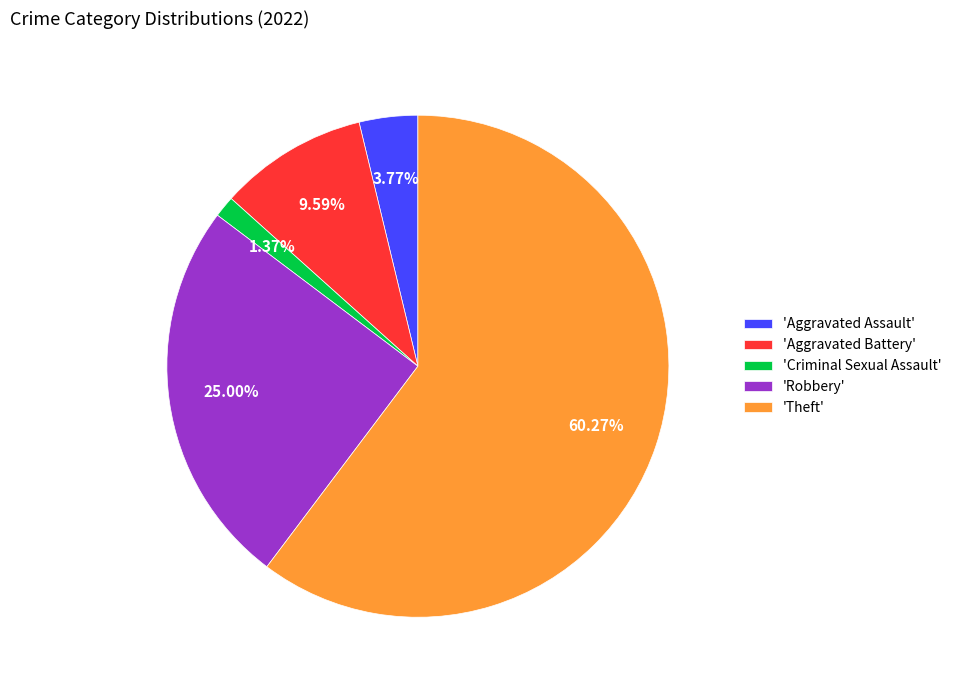

Rank the categories by value from lowest to highest.

'Criminal Sexual Assault', 'Aggravated Assault', 'Aggravated Battery', 'Robbery', 'Theft'